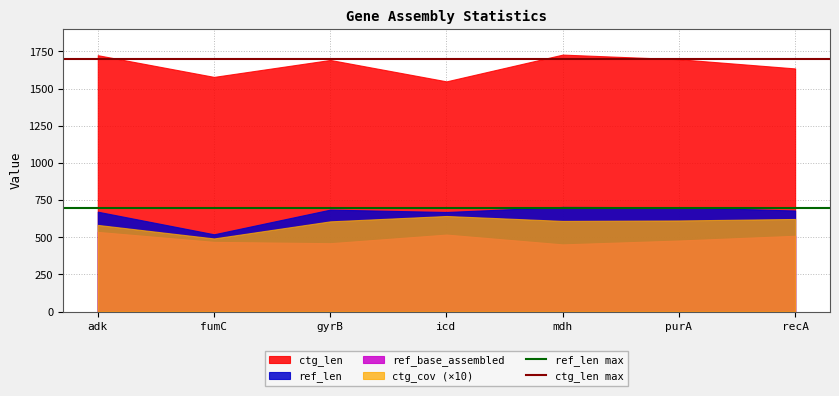

Rank the series at adk from highest to lowest value.

ctg_len, ref_len, ctg_cov (×10), ref_base_assembled